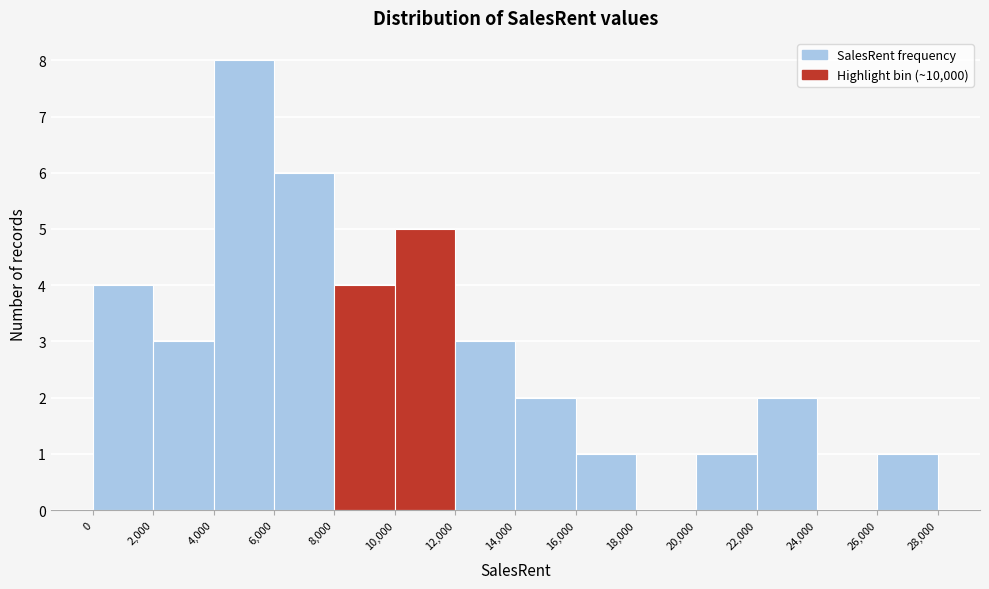

How tall is the bar that spans 26,000 to 28,000 on the x-axis? The values are not printed on the chart, so give them approximately, as read against the axis.

1